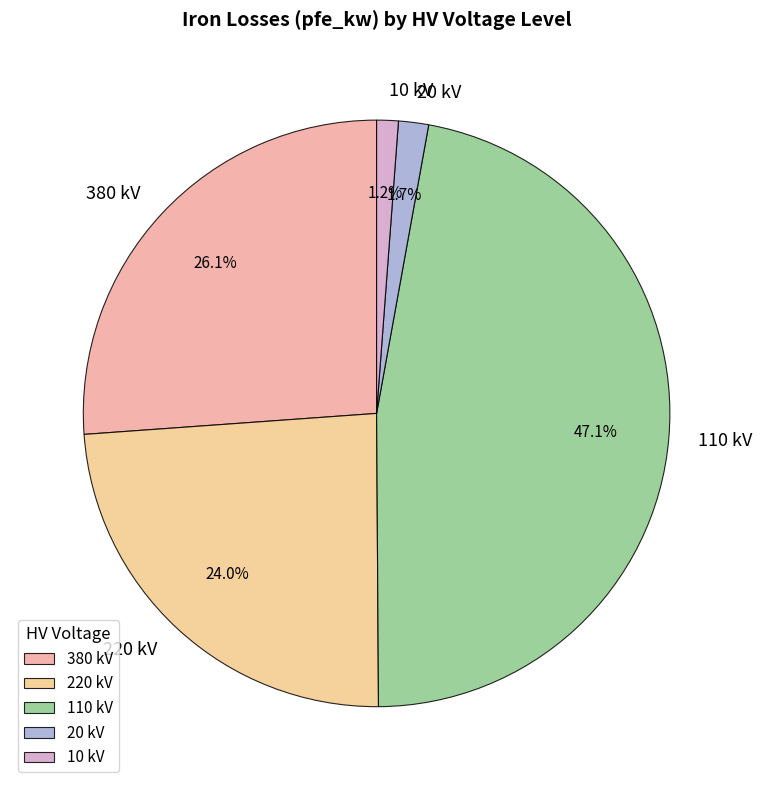

Is it true that 20 kV is 16% of the pie?

False